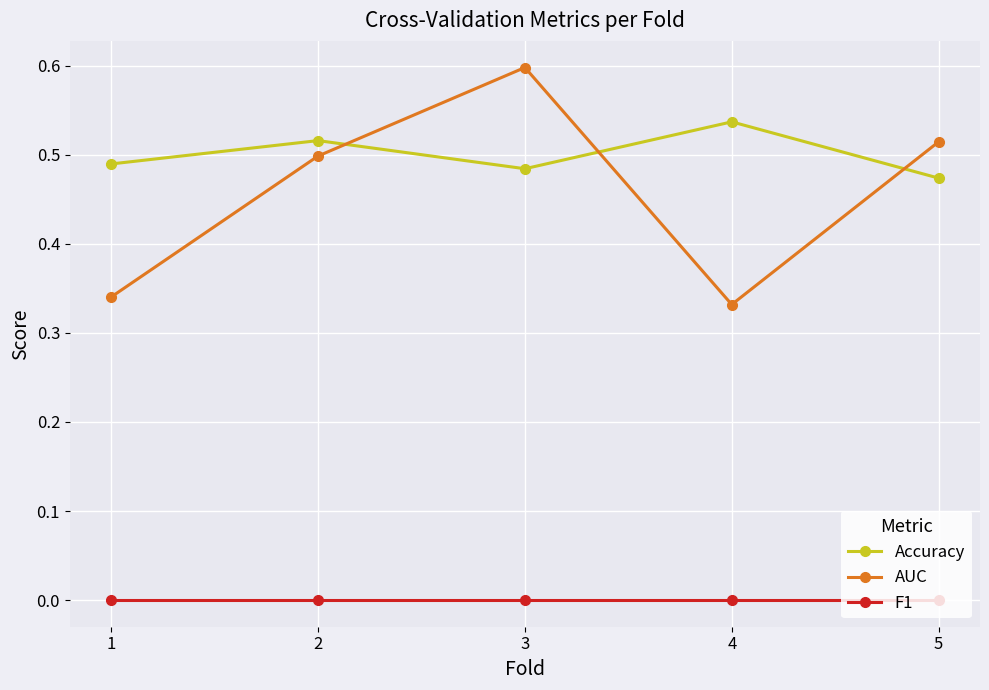

At 3, list the series in order from largest to smallest.

AUC, Accuracy, F1